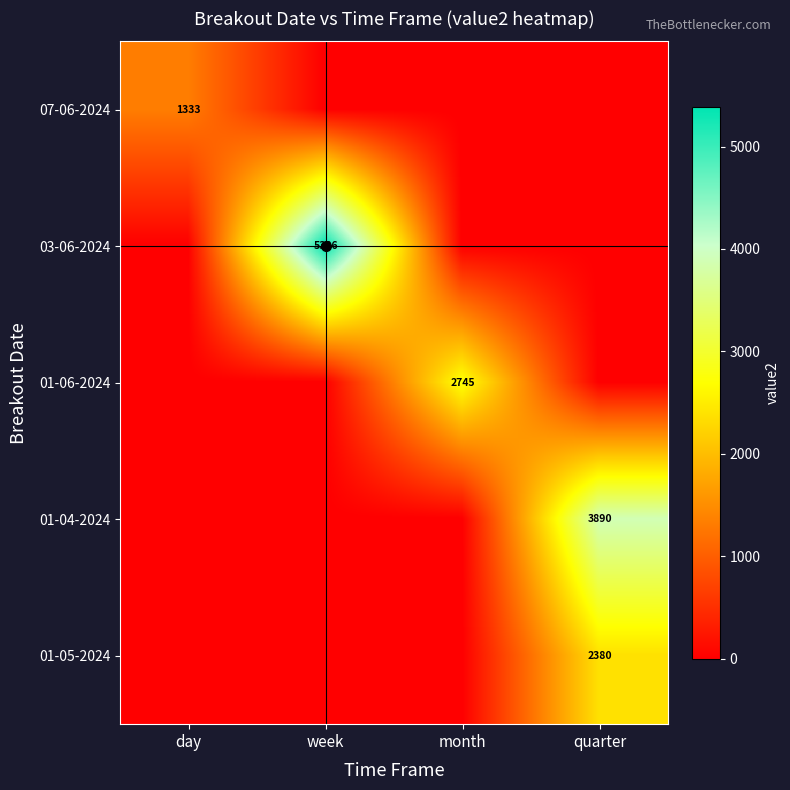

The 01-04-2024 series shows 0.0 at day. True or false?

True